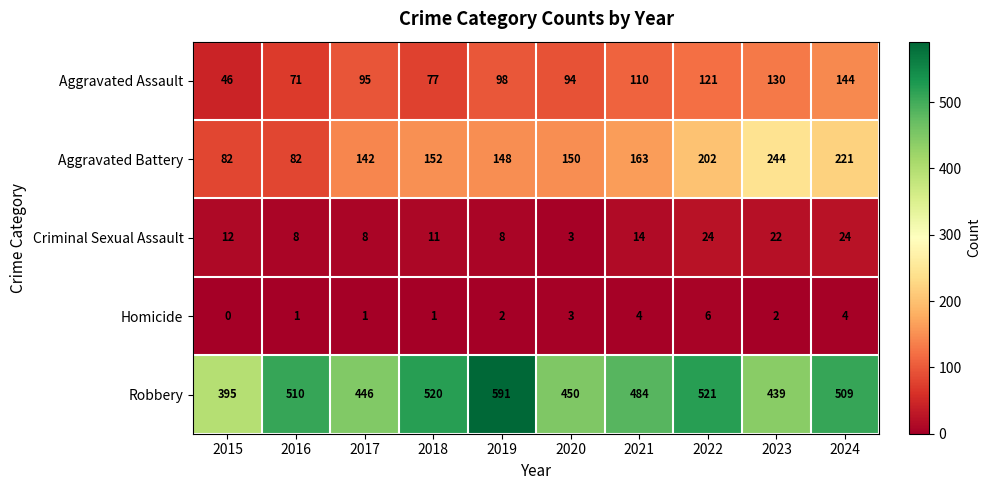

At which label is Aggravated Battery closest to 163?

2021